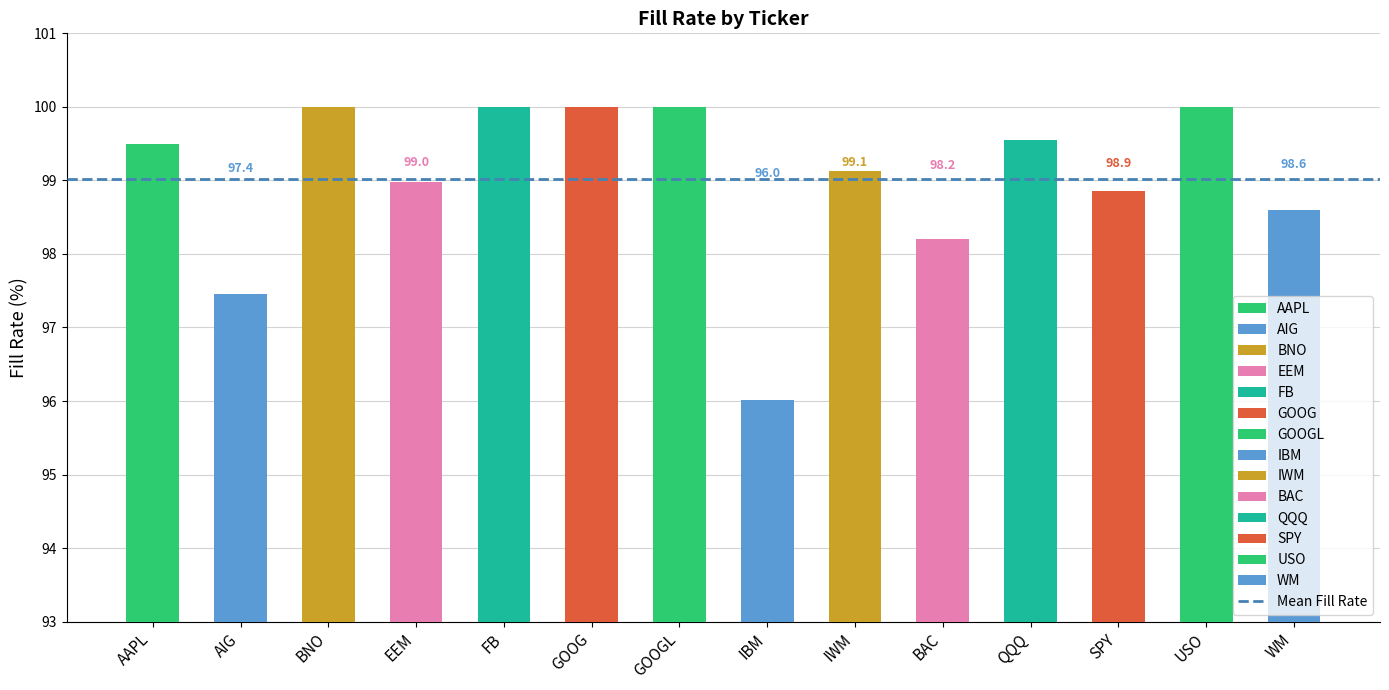

Which category has the lowest value across all series?

IBM